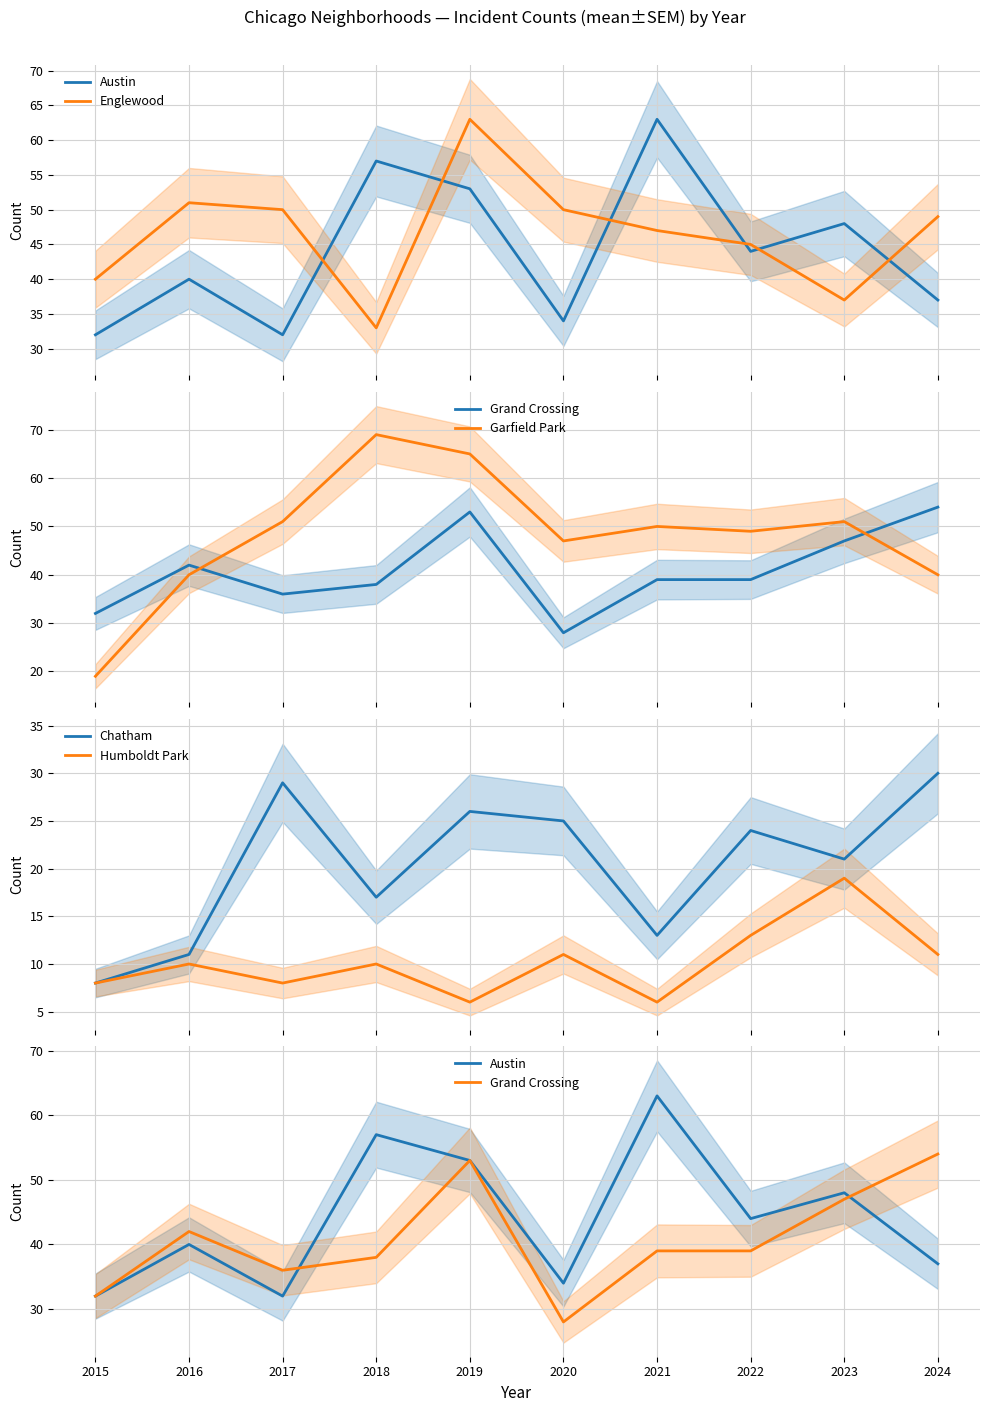

At how many categories does at least one series exceed 26?

10